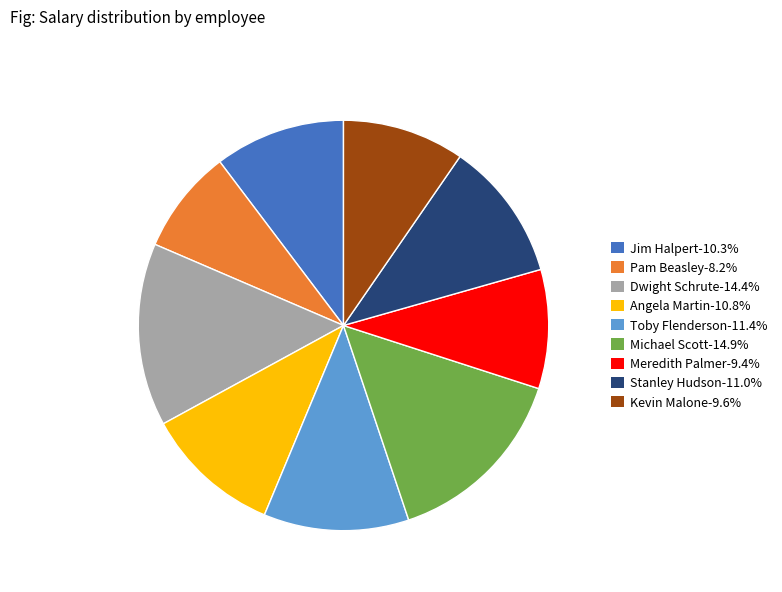

Does Stanley Hudson account for over 50% of the chart?

No